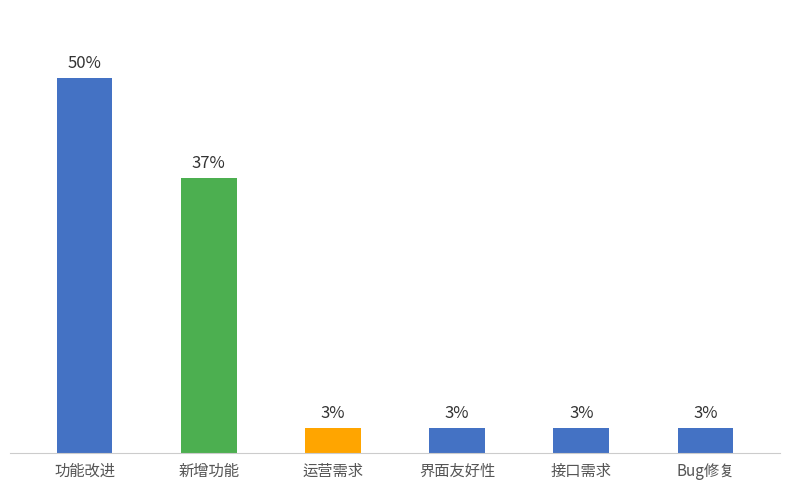

Are the bars horizontal?

No